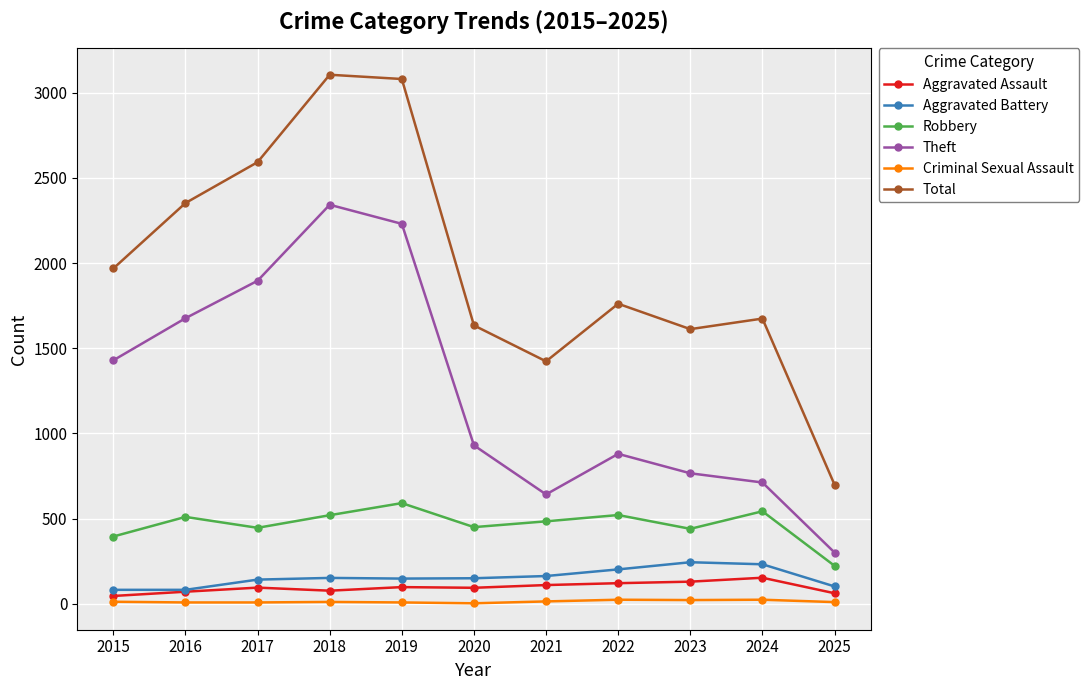

How many data points does each series have?

11